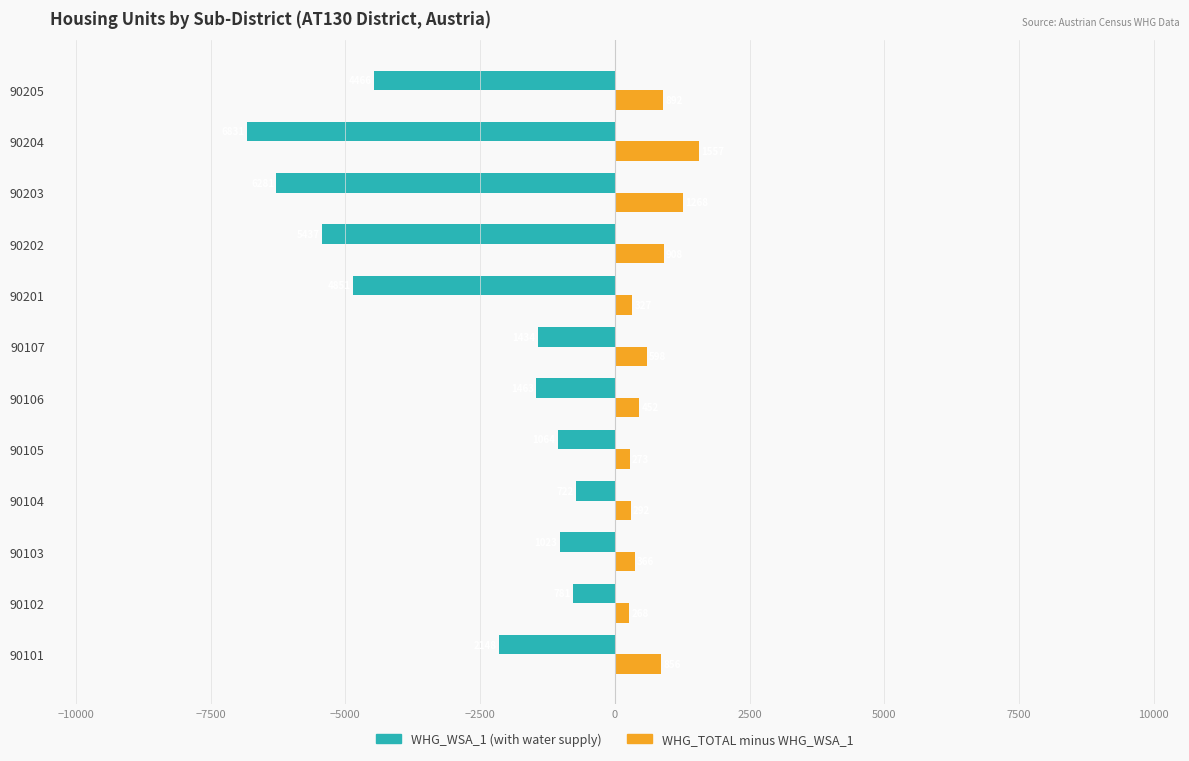

What is the spread (max minus min) of values at 90104?

1014